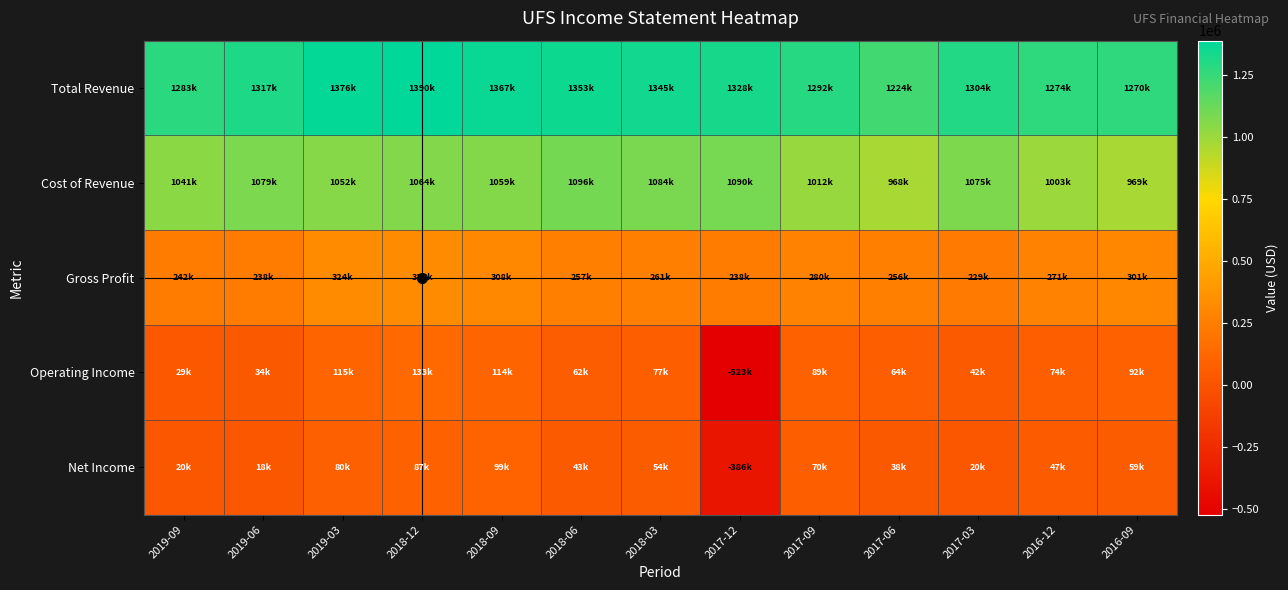

At which category does the chart reach its peak across all series?

2018-12